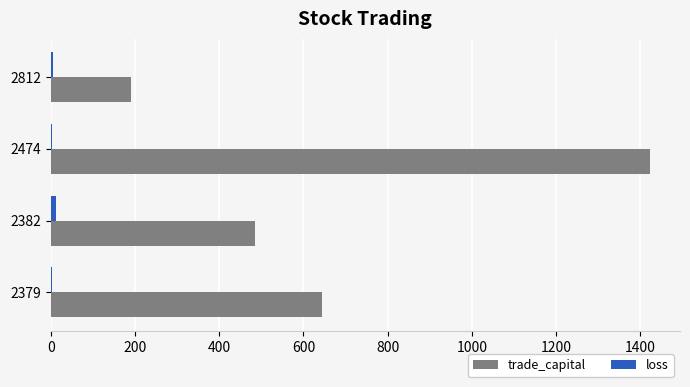

At which category does the chart reach its peak across all series?

2474